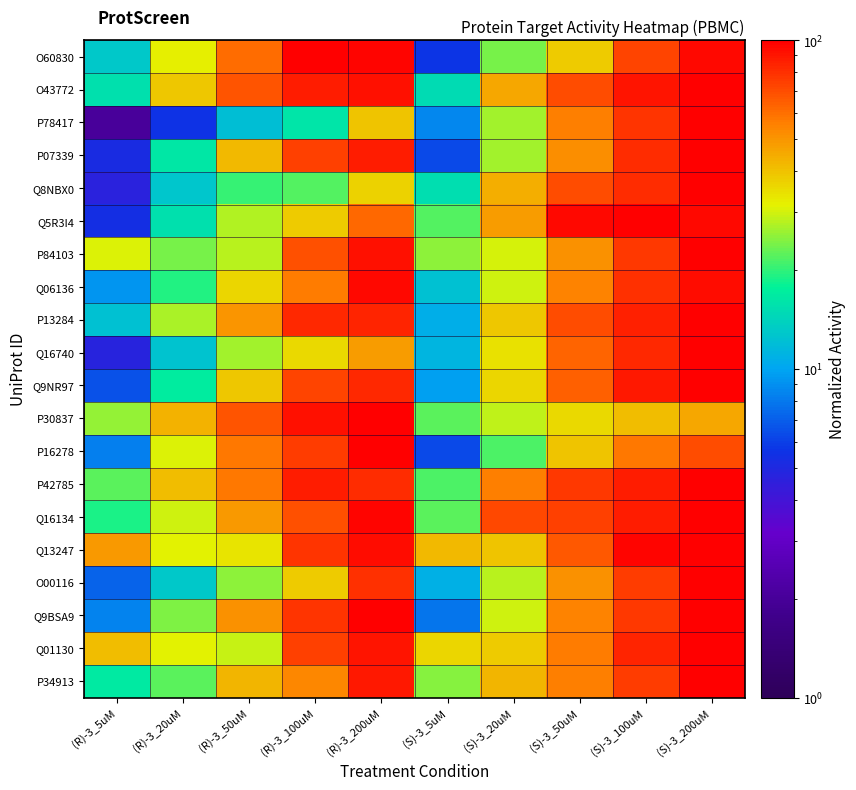

Which has a higher value, (S)-3_100uM or (S)-3_200uM?

(S)-3_200uM